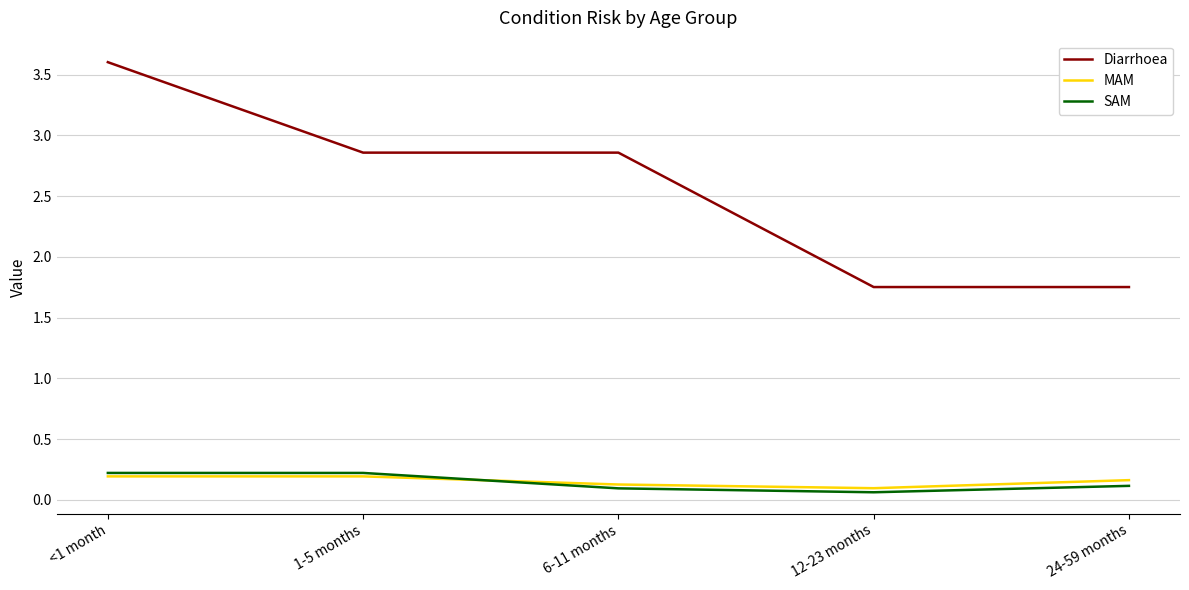

What is the sum of the Diarrhoea values at <1 month and 24-59 months?

5.4